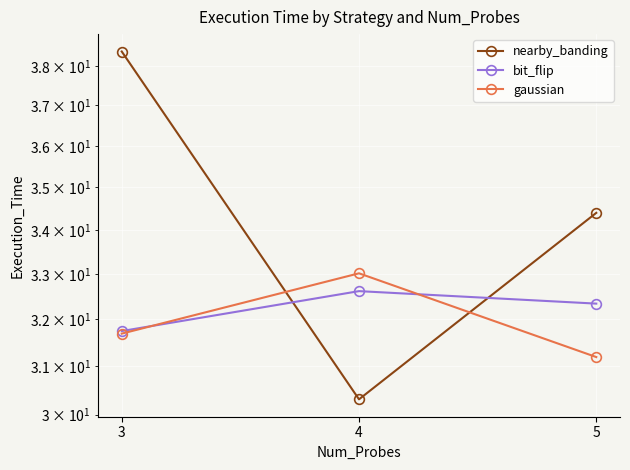

What is the highest value of the gaussian series?

33.0